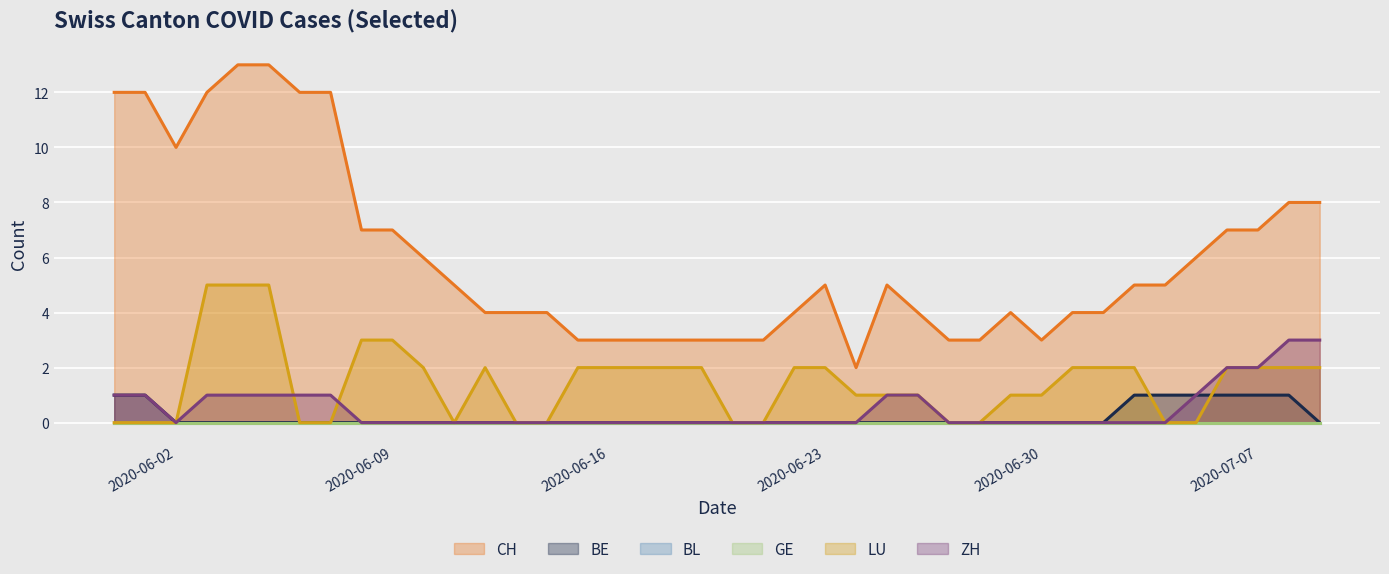

Does the chart display data point markers on the line(s)?

No